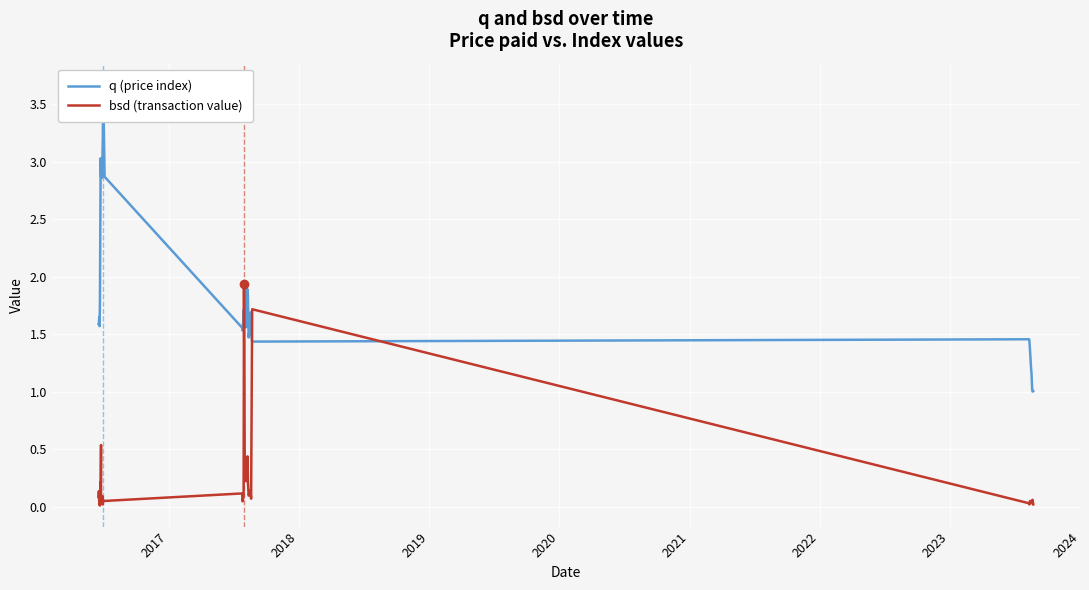

Count the number of data series in this chart.

2